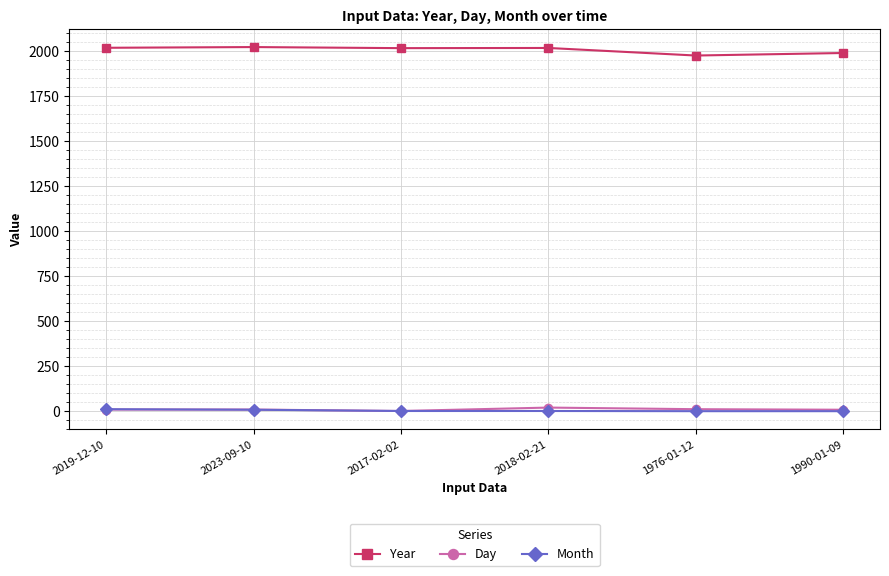

What is the difference between the Day values at 2023-09-10 and 2017-02-02?

8